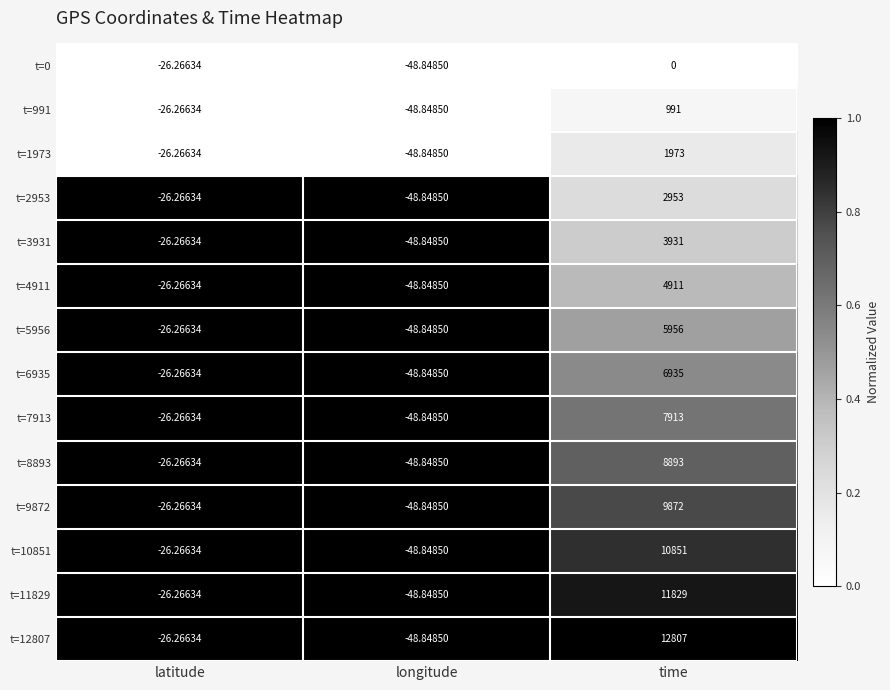

Where does the t=5956 series first go above -26?

time